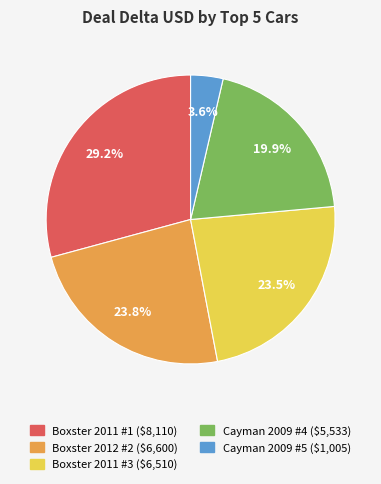

True or false: Boxster 2012 #2 accounts for 24% of the total.

True